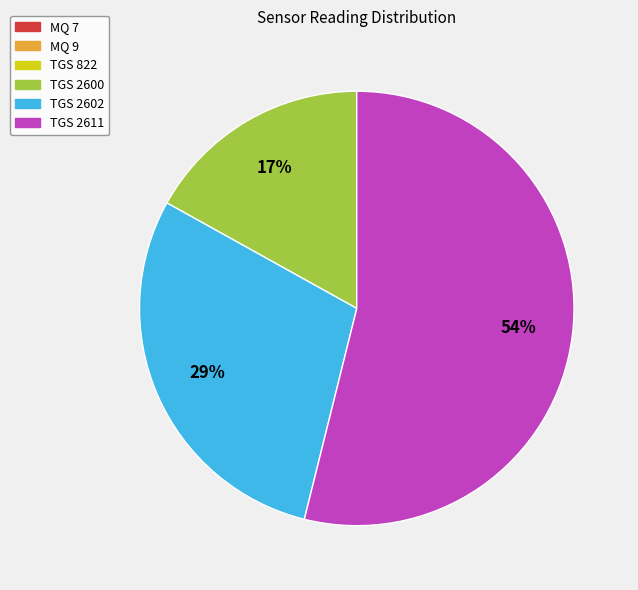

Is there any slice that represents more than half of the pie?

Yes